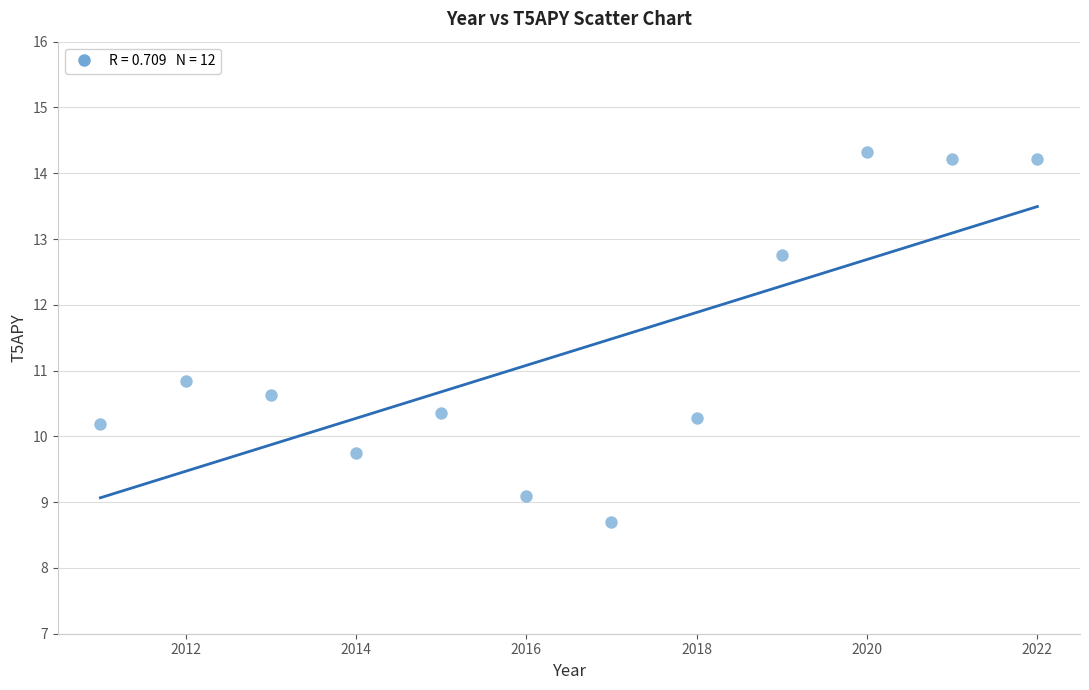

What is the average X value?

2016.5